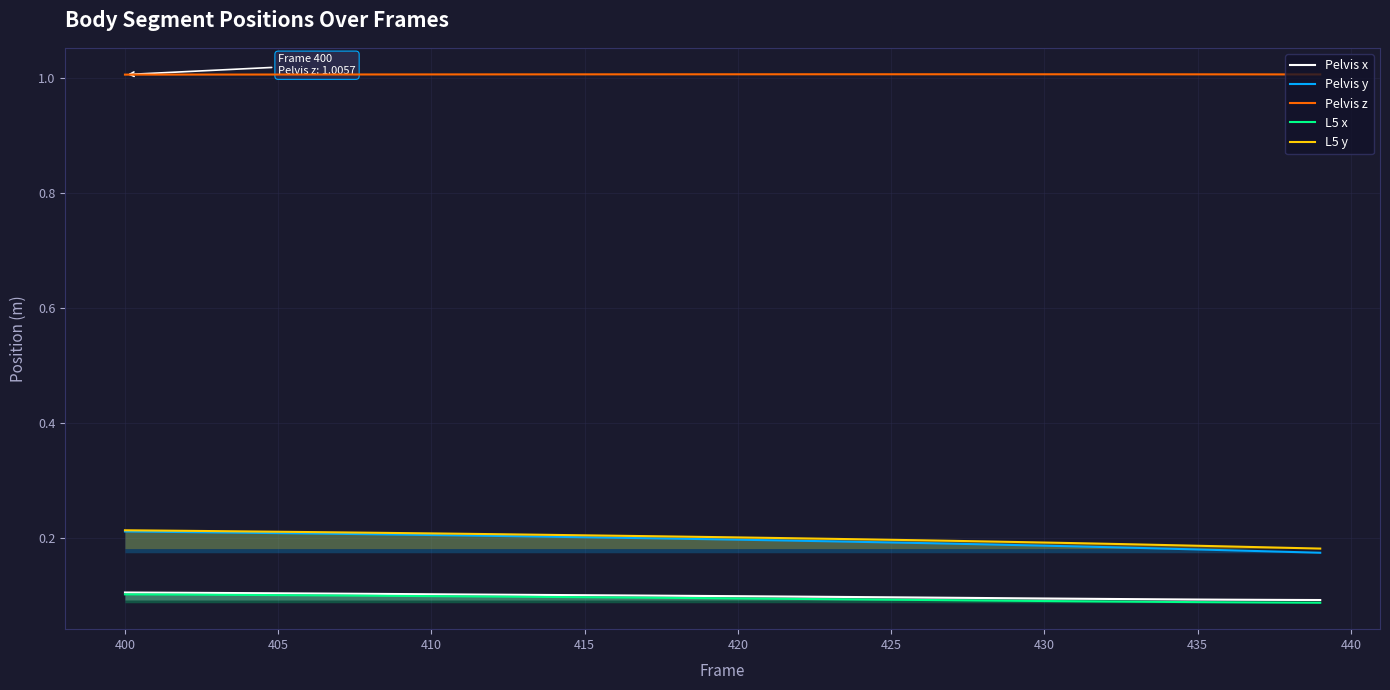

What is the greatest value displayed?

1.0